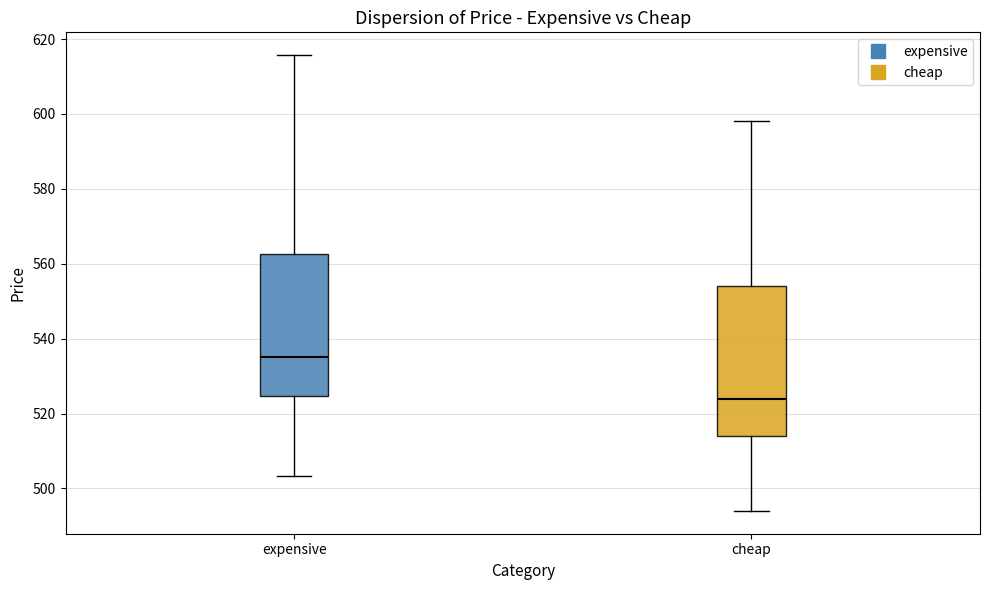

Reading left to right, read every box against the y-axis: the position of its median line, the range the box covers, and the ends of its whiskers. The values are not printed on the chart, so give them approximately, as read against the axis.

expensive: median 534, box 524 to 562, whiskers 504 to 616
cheap: median 524, box 514 to 554, whiskers 494 to 598